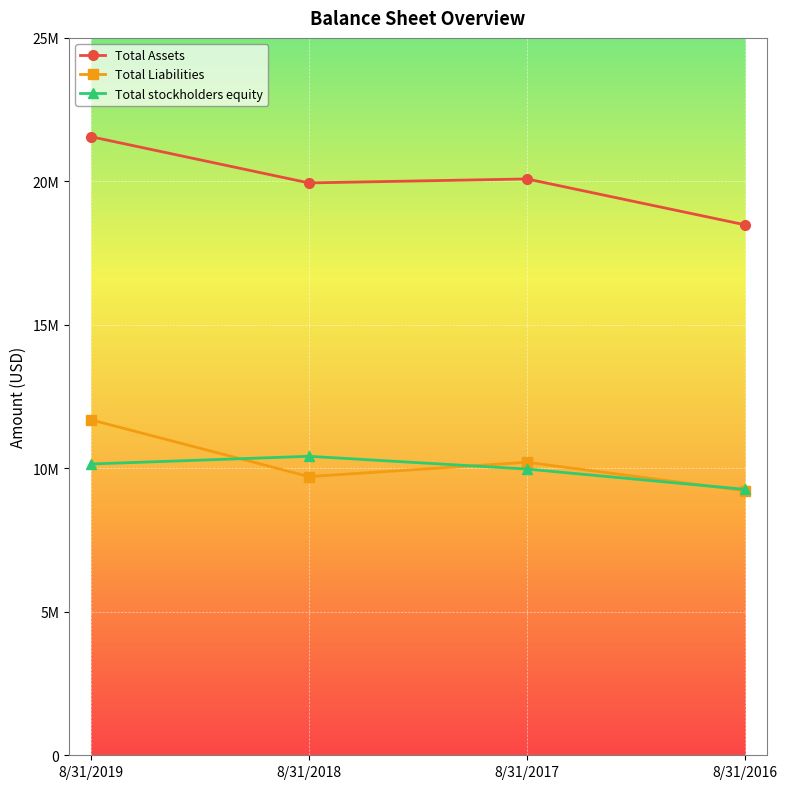

Reading left to right, list all the values displayed in this chart.

Total Assets: 21557797	19945554	20084510	18485991
Total Liabilities: 11690749	9711107	10210858	9220263
Total stockholders equity: 10150548	10418966	9974428	9265728